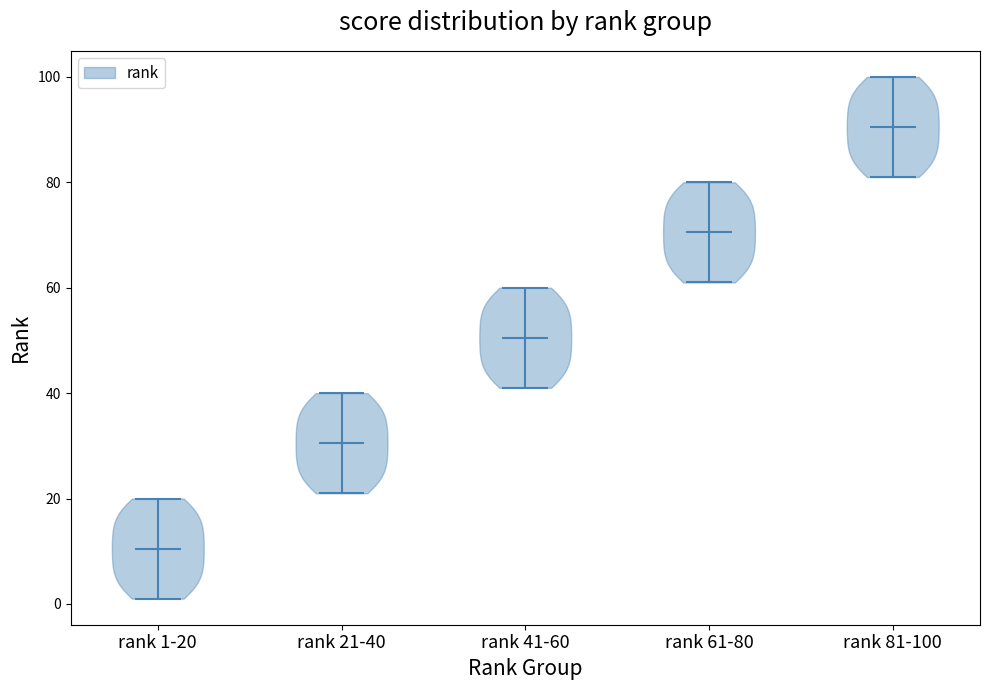

Which violin has the highest median line?

rank 81-100